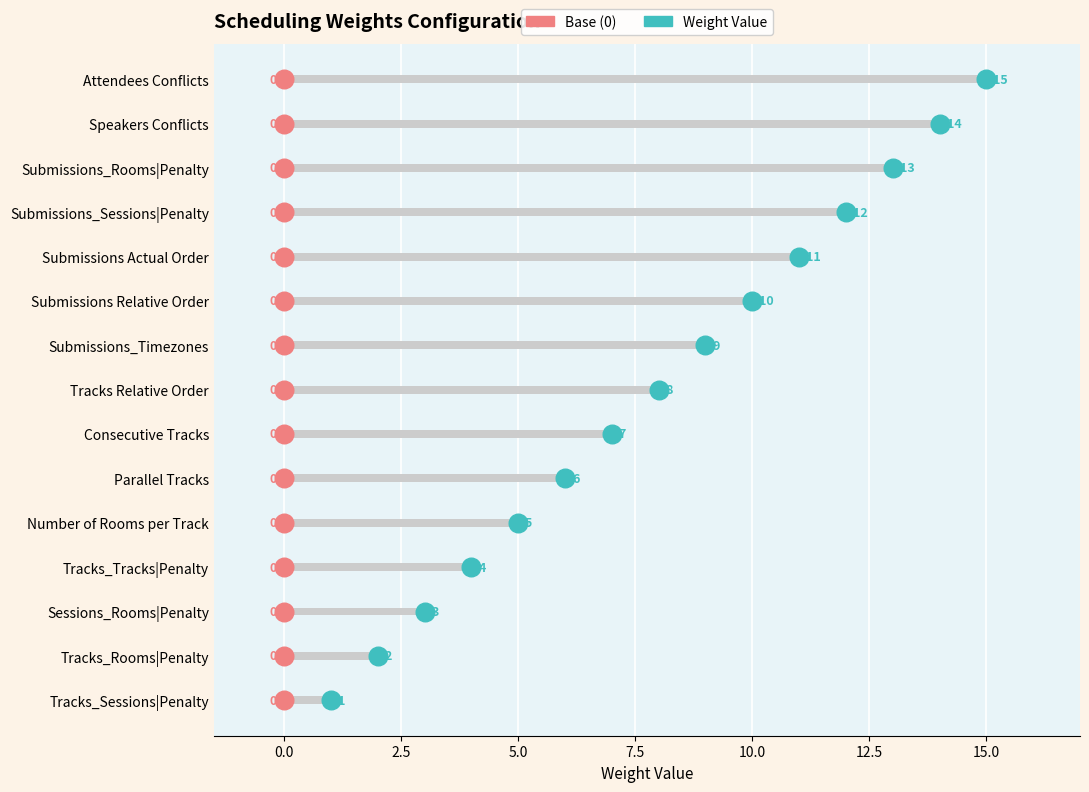

Which series has the largest total across all categories?

Weight Value